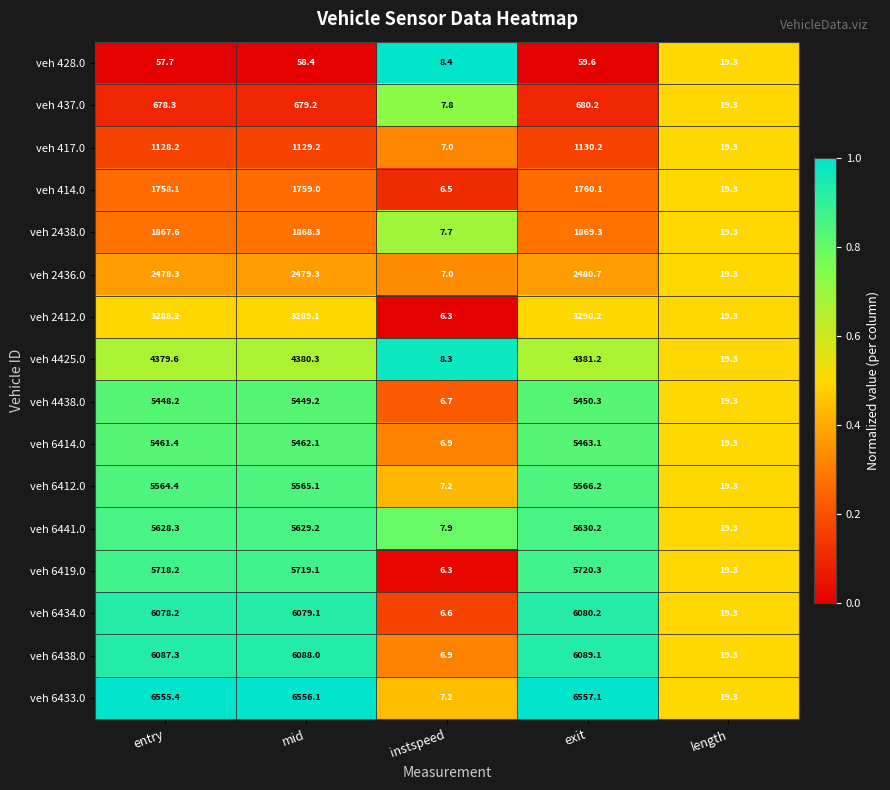

Read the veh 2412.0 value at mid.

3289.1